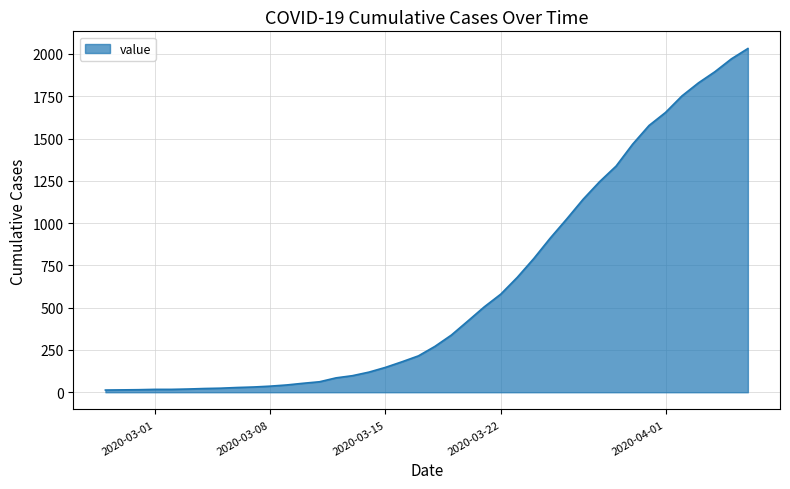

What is the maximum value shown in the chart?

2032